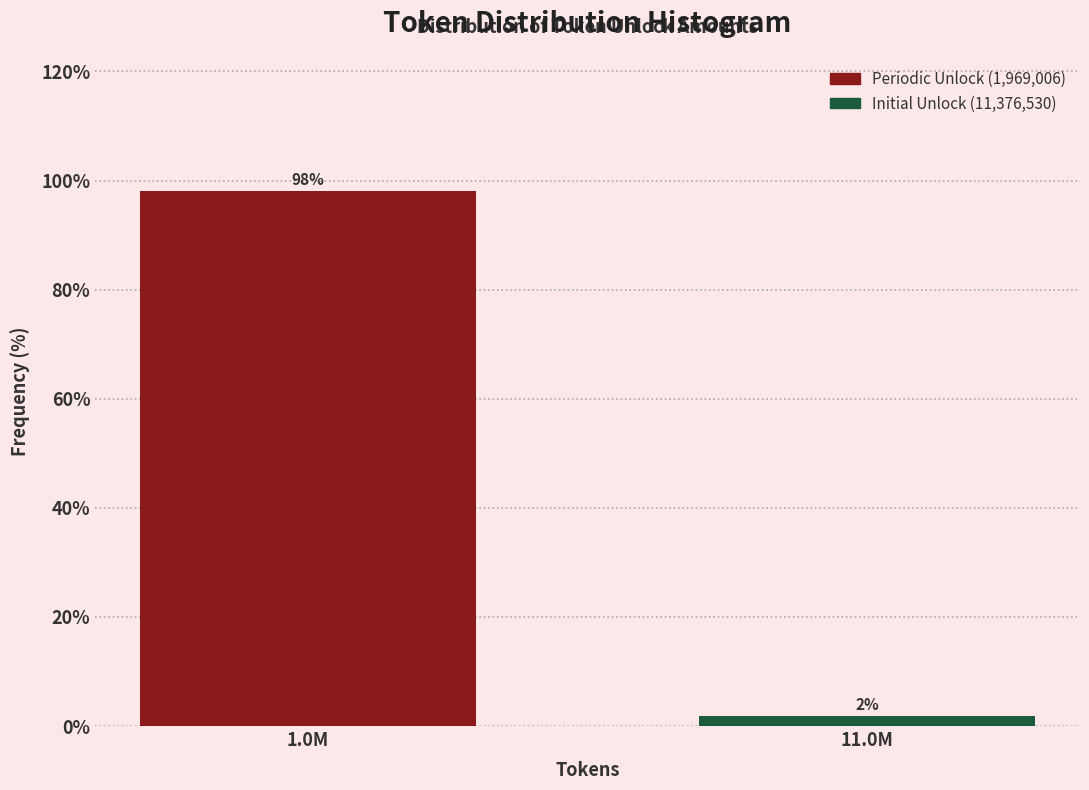

At which label does the data first exceed 98?

1.0M